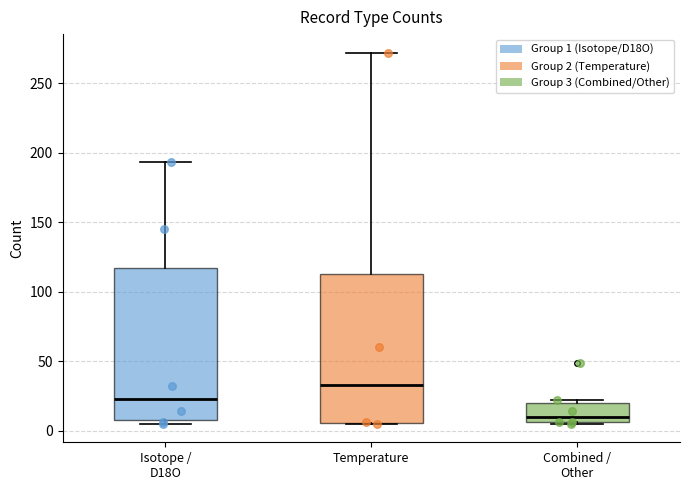

Reading left to right, transcribe this box plot: for each box, give where its median line is, the range the box spans, and where its two whiskers end, as read against the y-axis. The values are not printed on the chart, so give them approximately, as read against the axis.

Isotope / D18O: median 25, box 10 to 115, whiskers 5 to 195
Temperature: median 35, box 5 to 115, whiskers 5 to 270
Combined / Other: median 10, box 5 to 20, whiskers 5 to 20 (just above the box's upper edge)